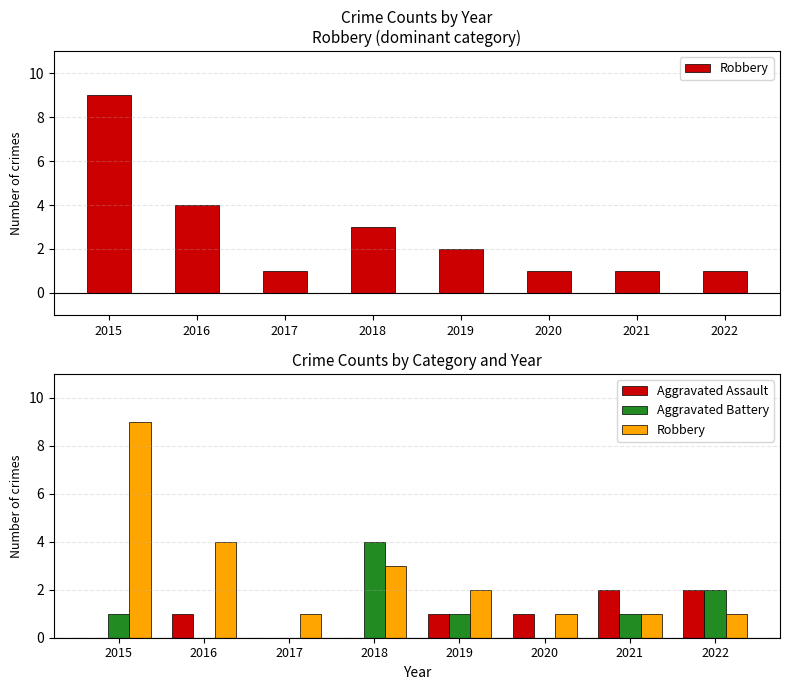

Which series has the largest total across all categories?

Robbery